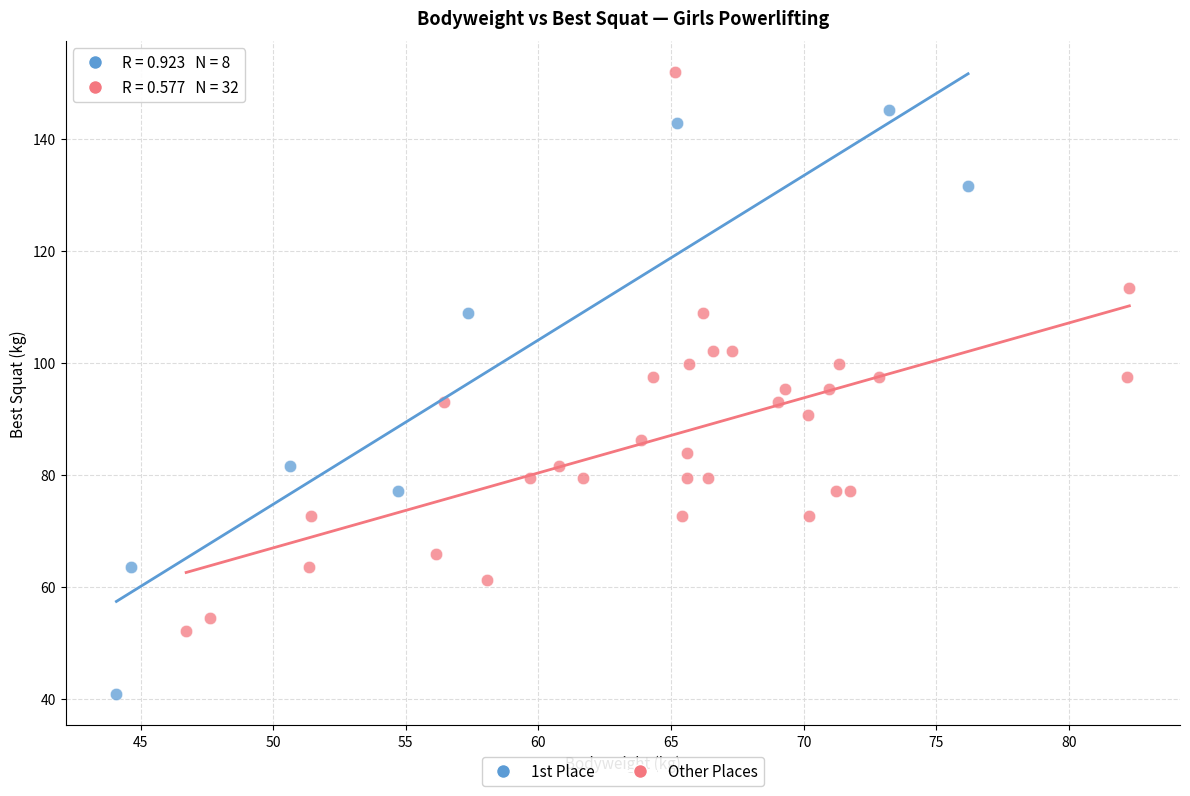

Which series contains the highest Y value?

Other Places